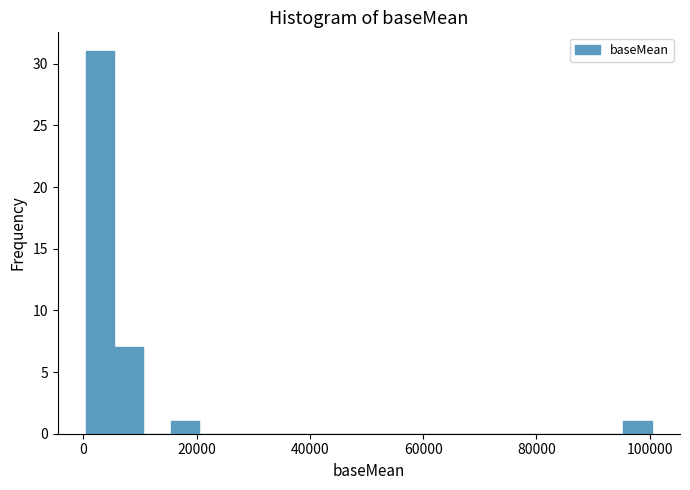

Around what value on the x-axis is the tallest bar? Give the approximate position of its centre, as read against the axis.

2000